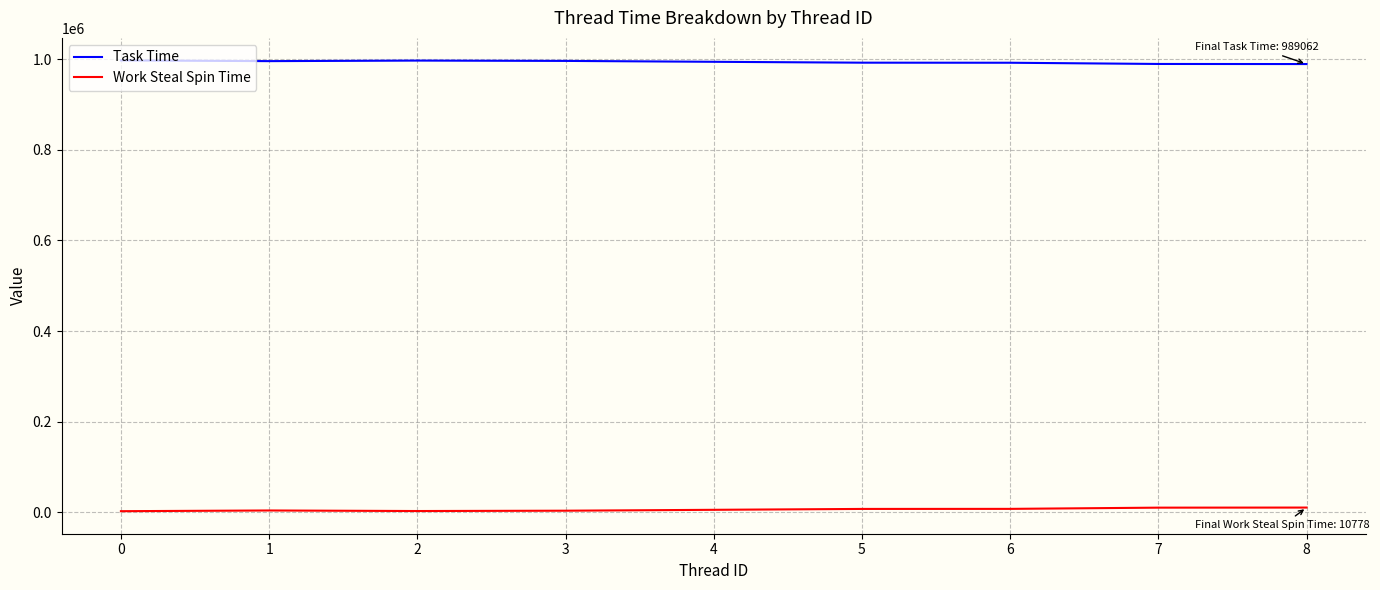

True or false: Task Time and Work Steal Spin Time intersect in this chart.

False